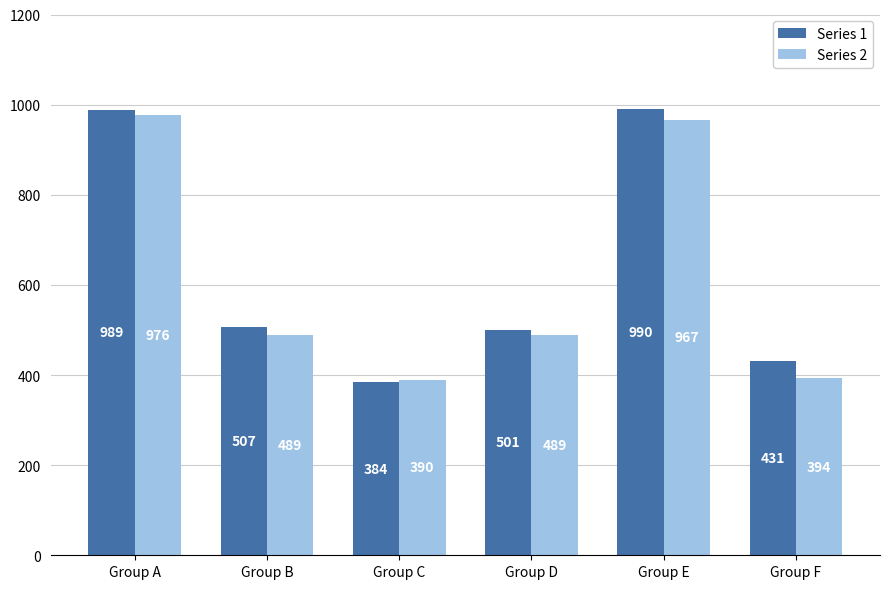

What is the sum of the Series 1 values at Group D and Group A?

1490